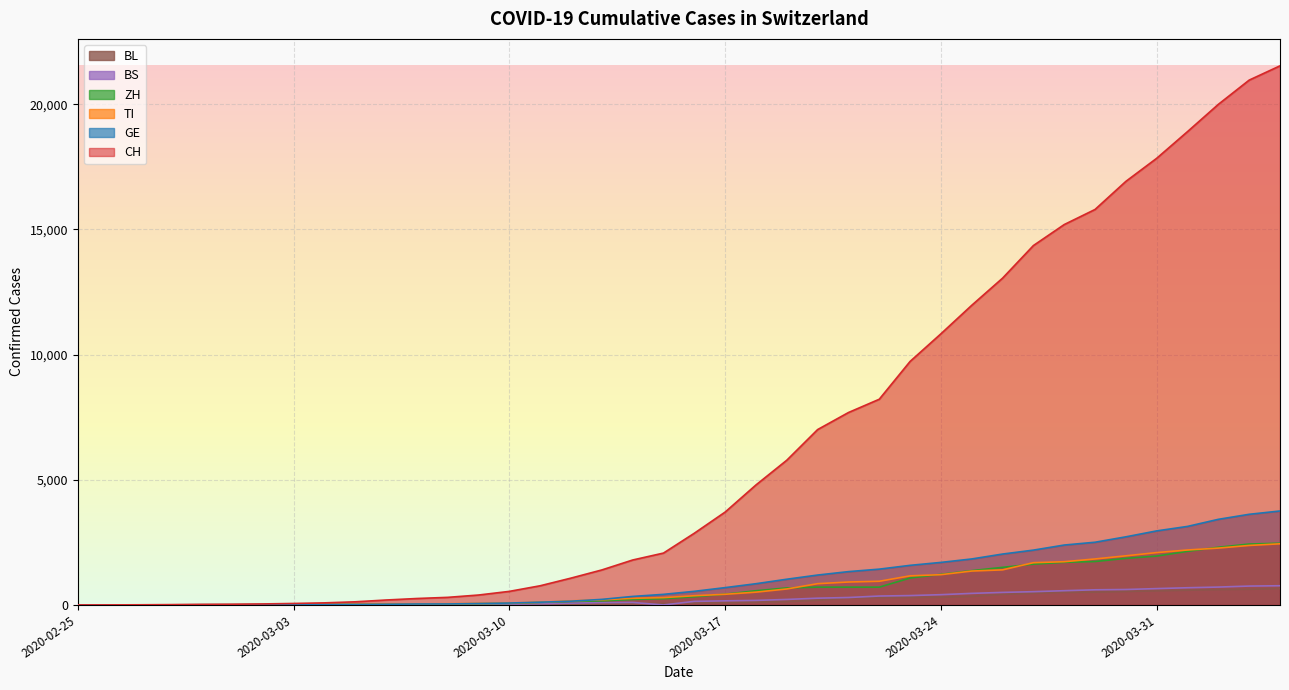

What value does the ZH series have at 2020-04-01, to the nearest 10?

2140